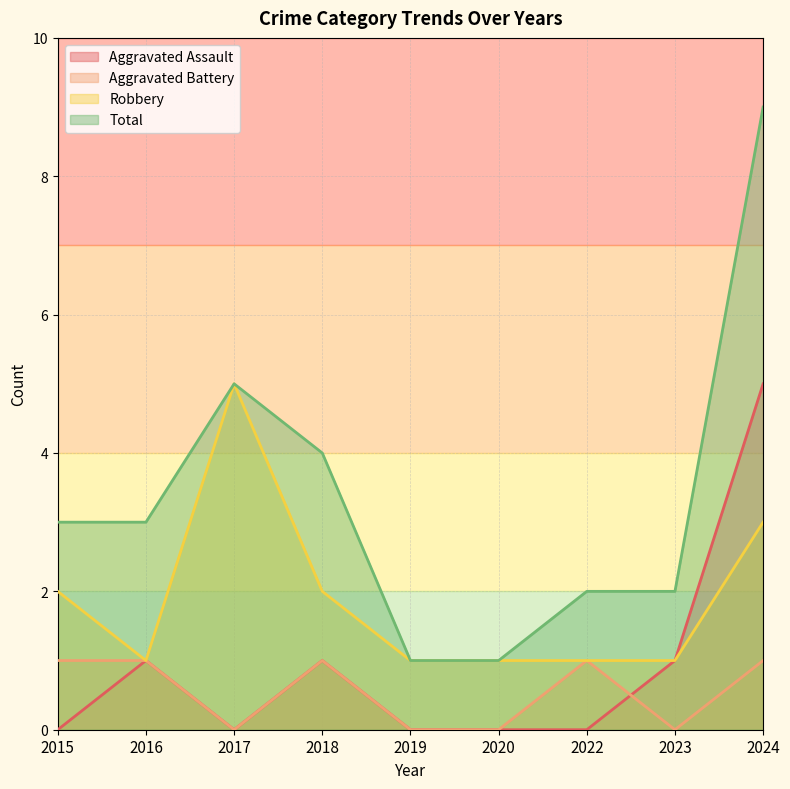

What is the spread (max minus min) of values at 2019?

1